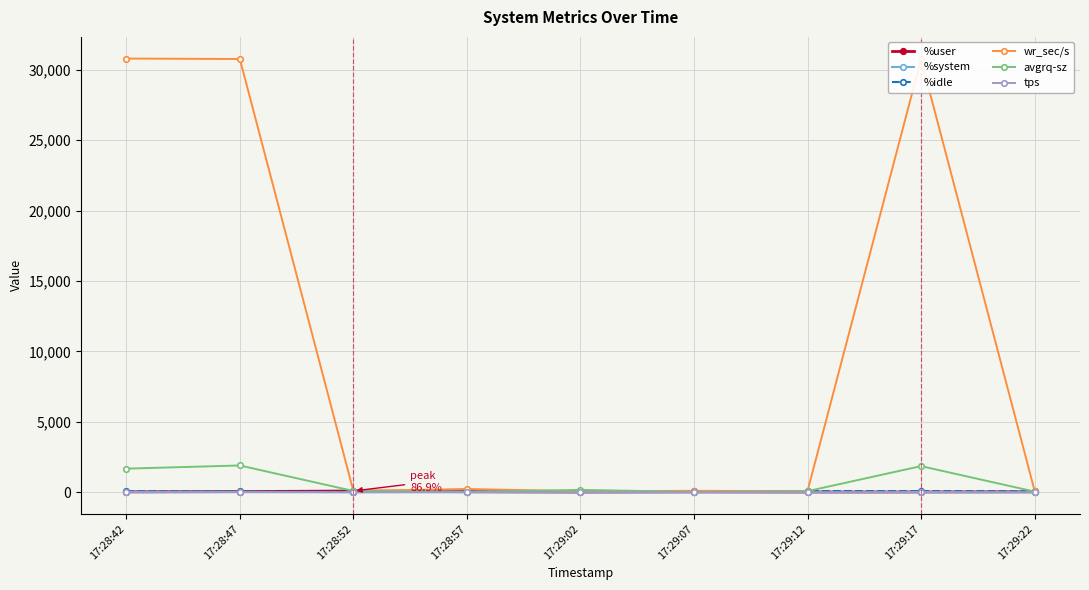

Which series has the largest total across all categories?

wr_sec/s